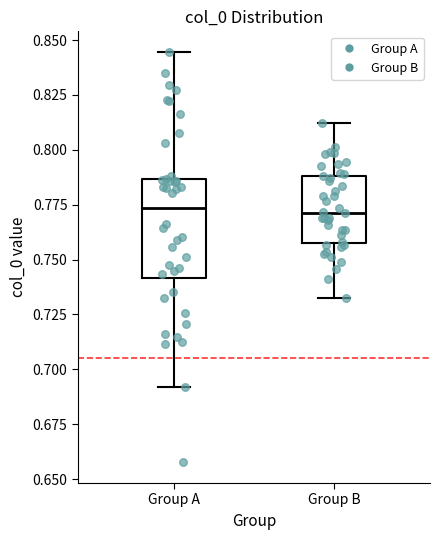

Reading left to right, read every box against the y-axis: the position of its median line, the range the box covers, and the ends of its whiskers. The values are not printed on the chart, so give them approximately, as read against the axis.

Group A: median 0.775, box 0.740 to 0.785, whiskers 0.690 to 0.845
Group B: median 0.770, box 0.760 to 0.790, whiskers 0.730 to 0.810